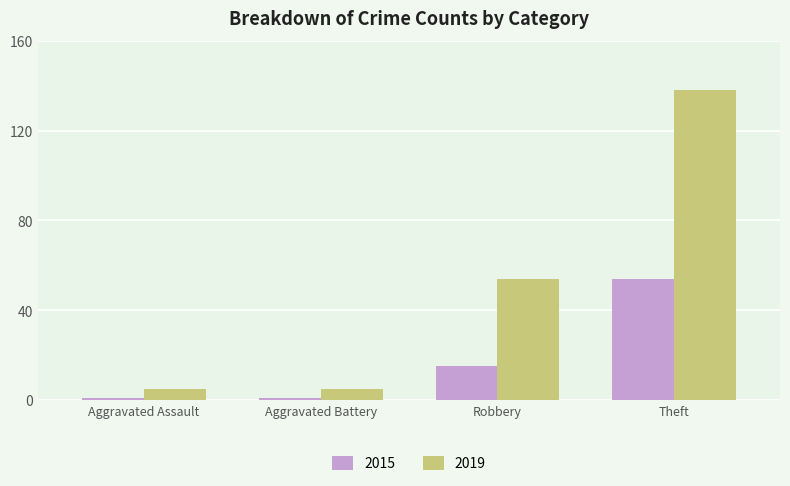

At which label does 2019 reach its peak?

Theft